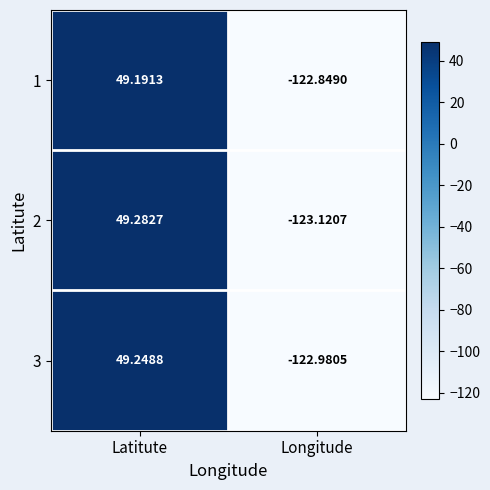

Which category has the highest value in the 2 series?

Latitute